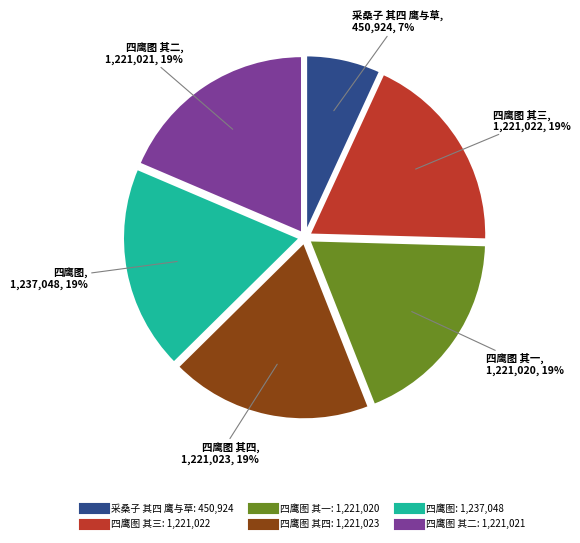

Count the number of slices in the pie.

6